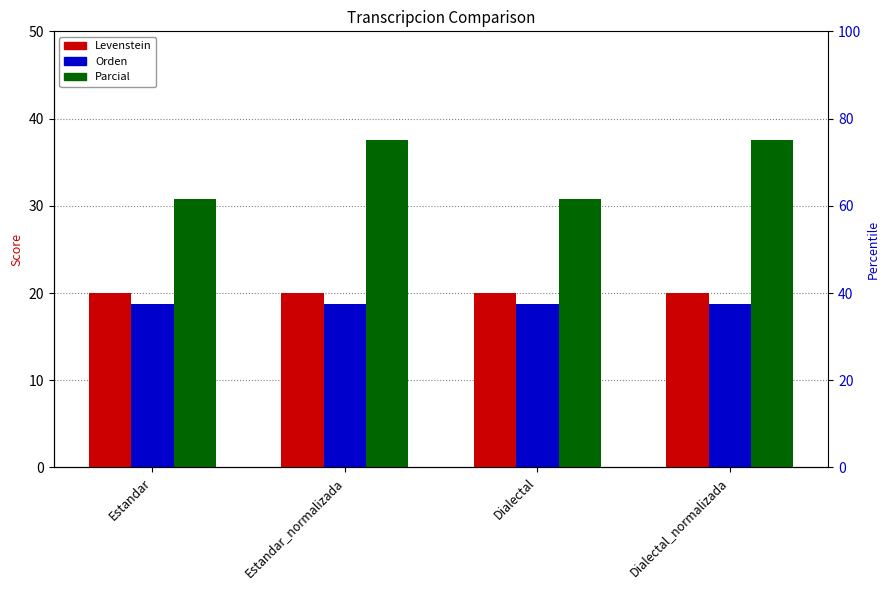

Which category has the lowest value across all series?

Estandar